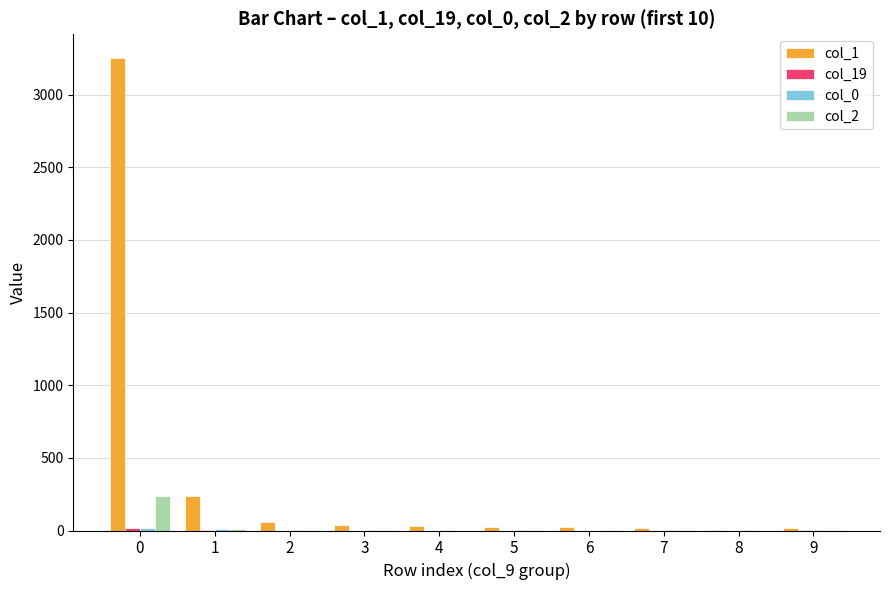

What is the maximum value shown in the chart?

3252